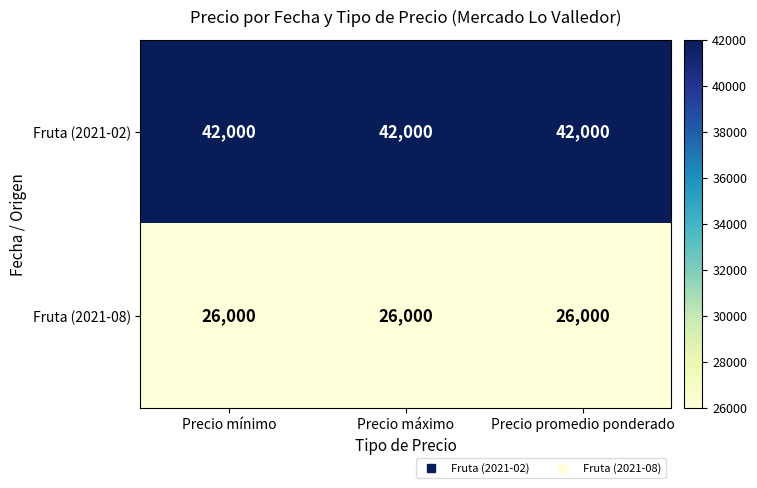

What is the maximum value shown in the chart?

42000